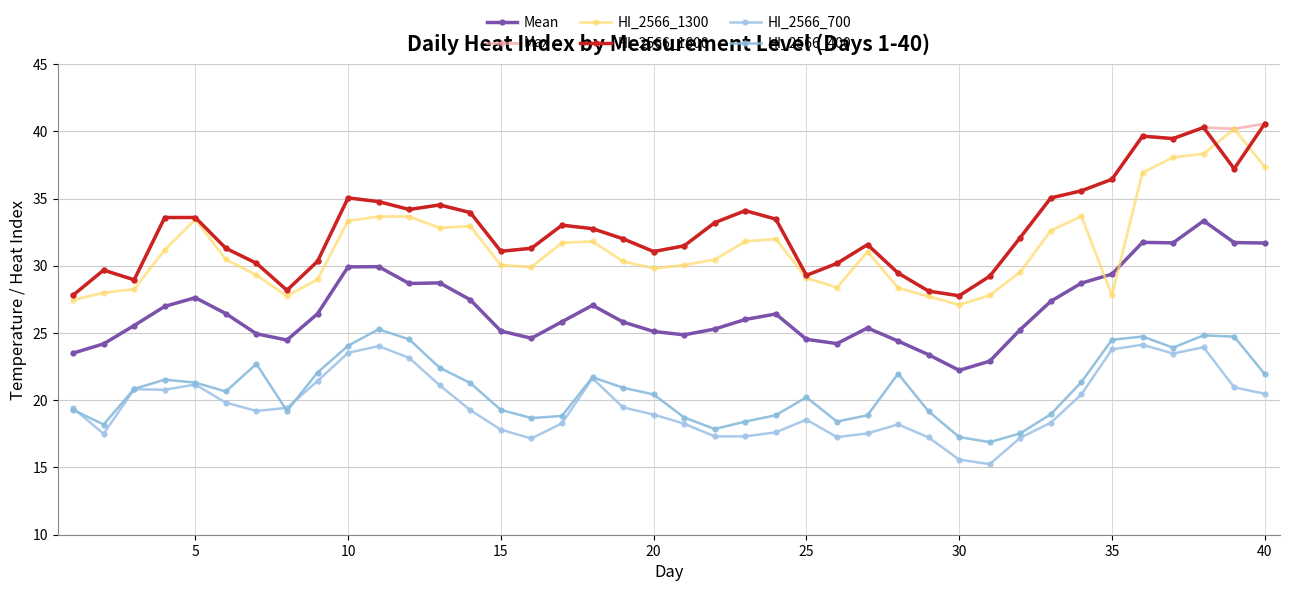

What is the greatest value displayed?

40.6